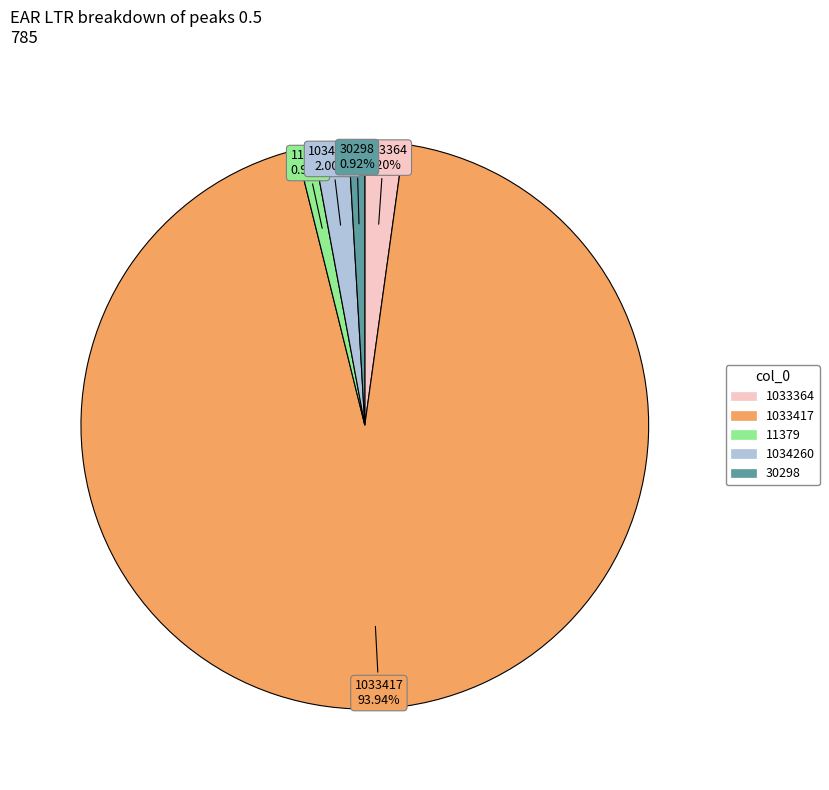

True or false: 1033417 accounts for 82% of the total.

False